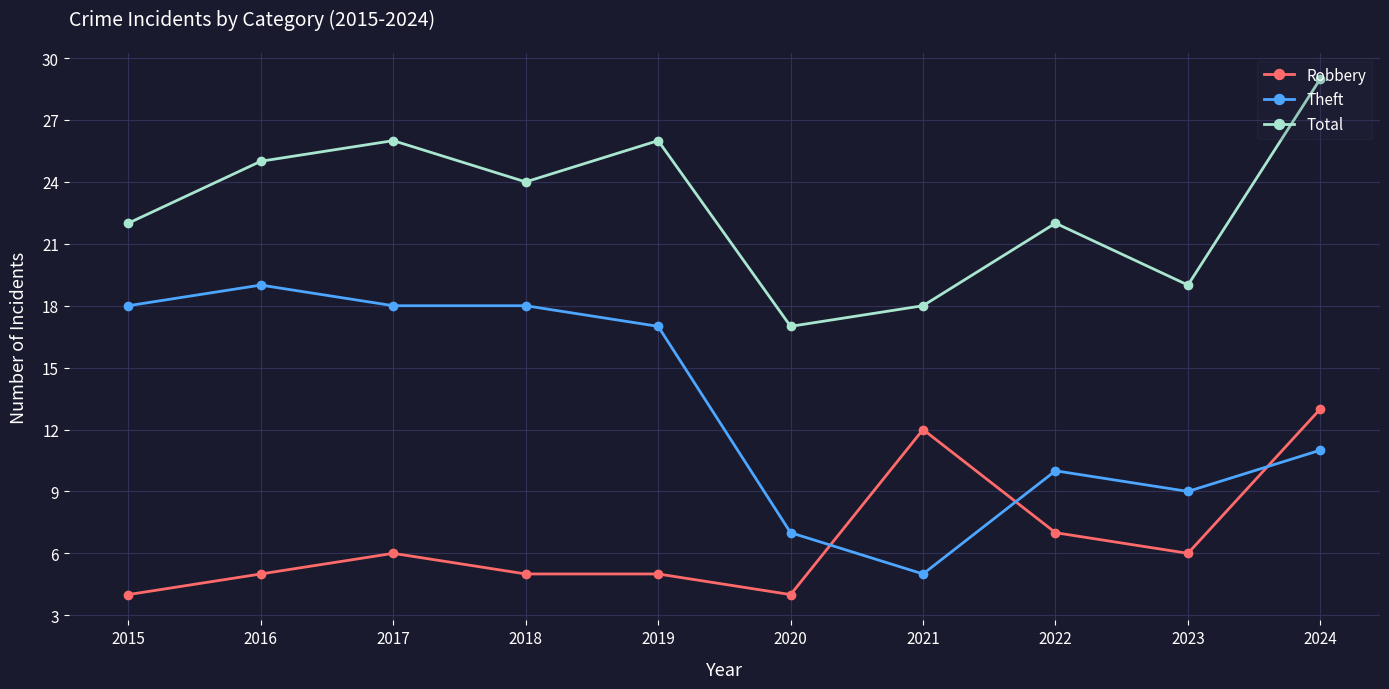

Reading left to right, transcribe all the data shown in this chart.

Robbery: 4	5	6	5	5	4	12	7	6	13
Theft: 18	19	18	18	17	7	5	10	9	11
Total: 22	25	26	24	26	17	18	22	19	29